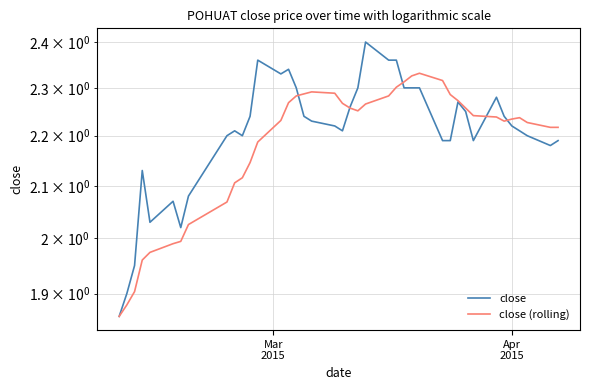

How many times do close (rolling) and close cross each other?

5